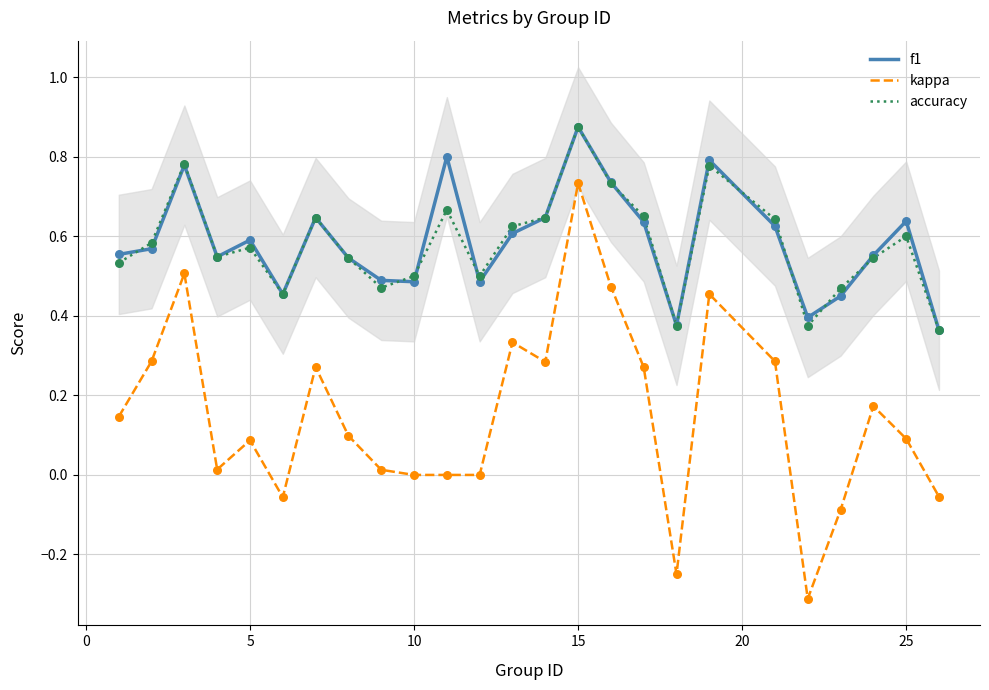

Which series reaches the minimum Y coordinate?

kappa